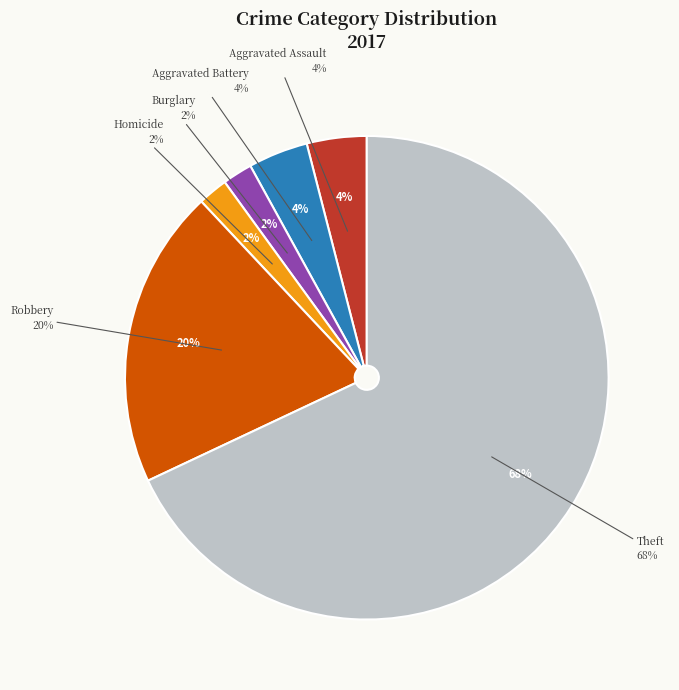

True or false: Robbery accounts for 20% of the total.

True